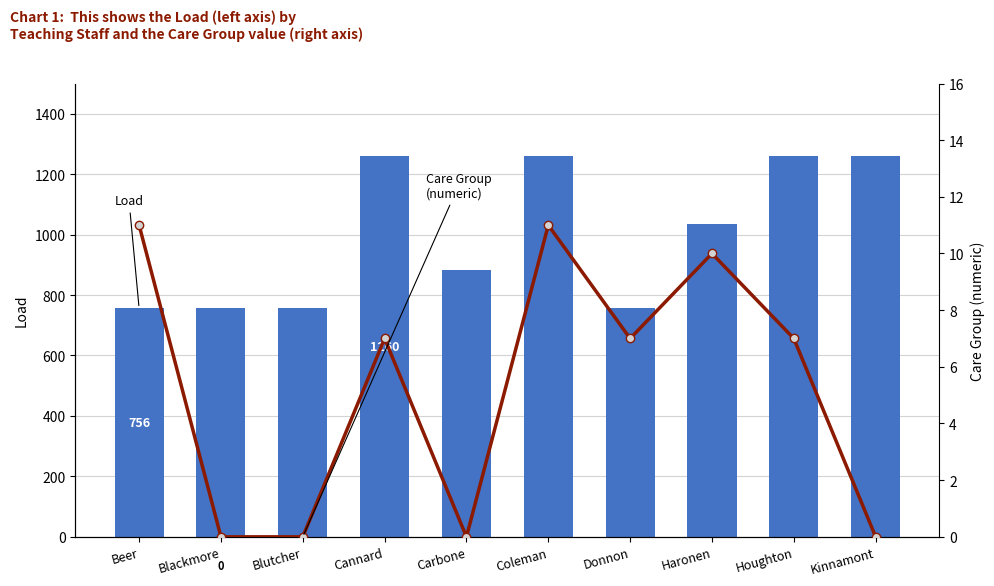

How many positive values does the Care Group (numeric) series have?

6